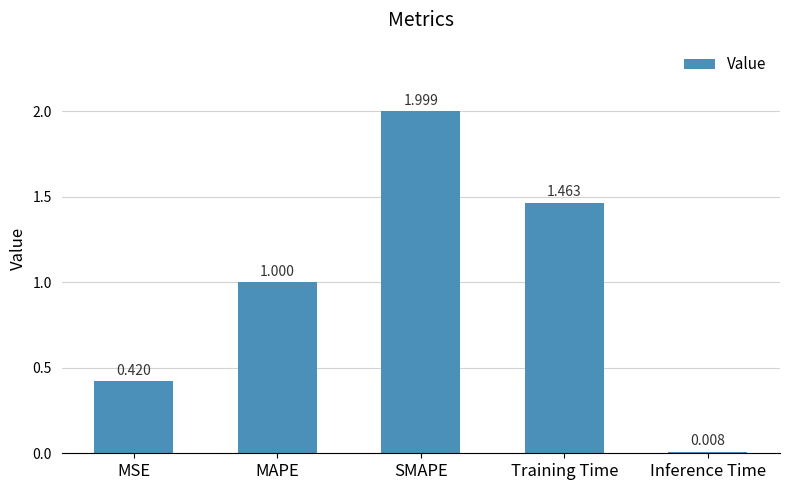

What is the maximum value shown in the chart?

2.0